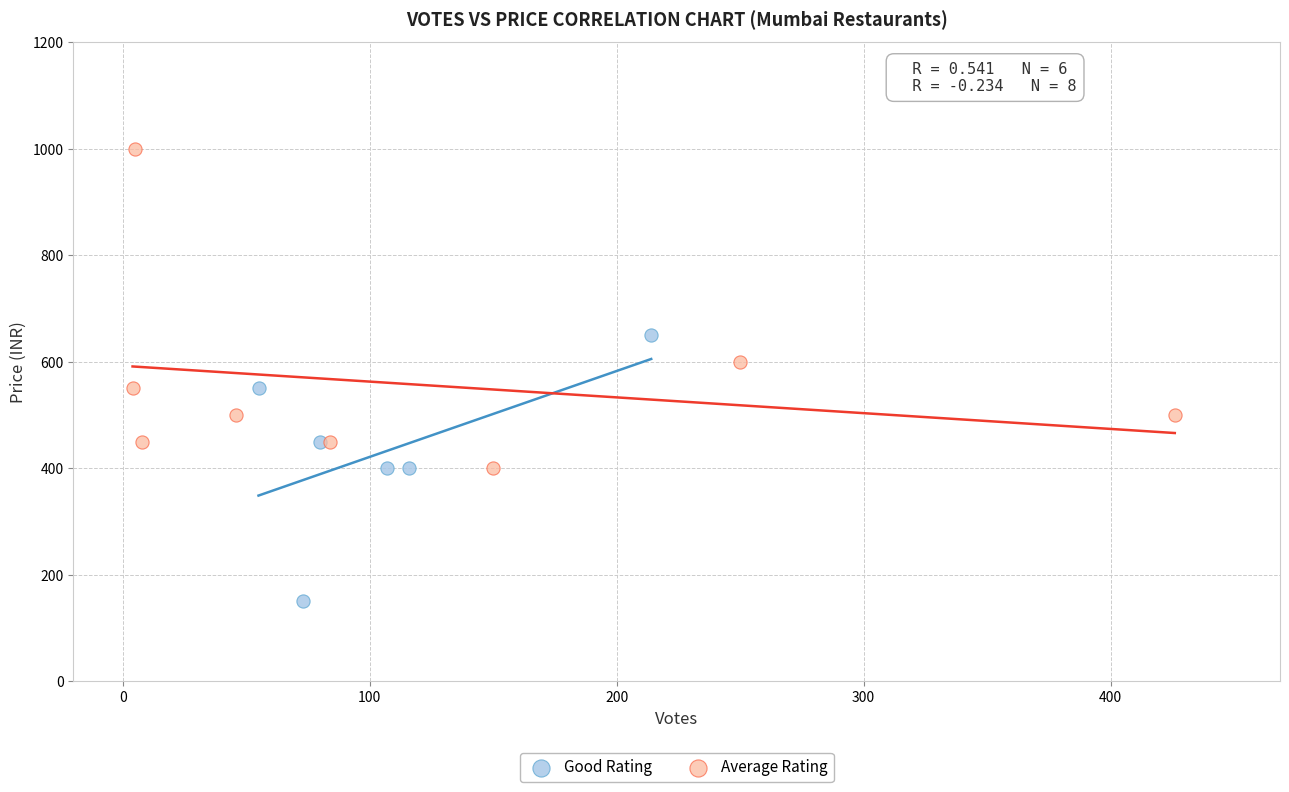

Which series reaches the maximum Y coordinate?

Average Rating